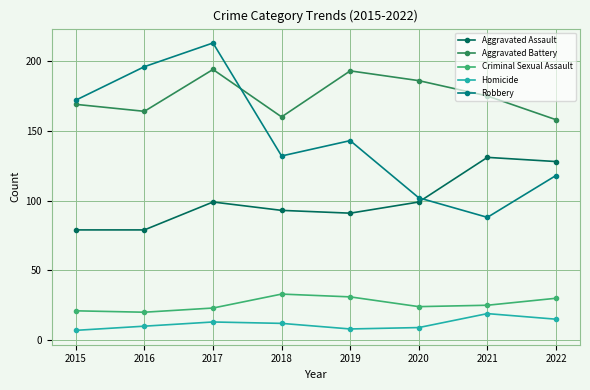

Read the Aggravated Battery value at 2016.

164